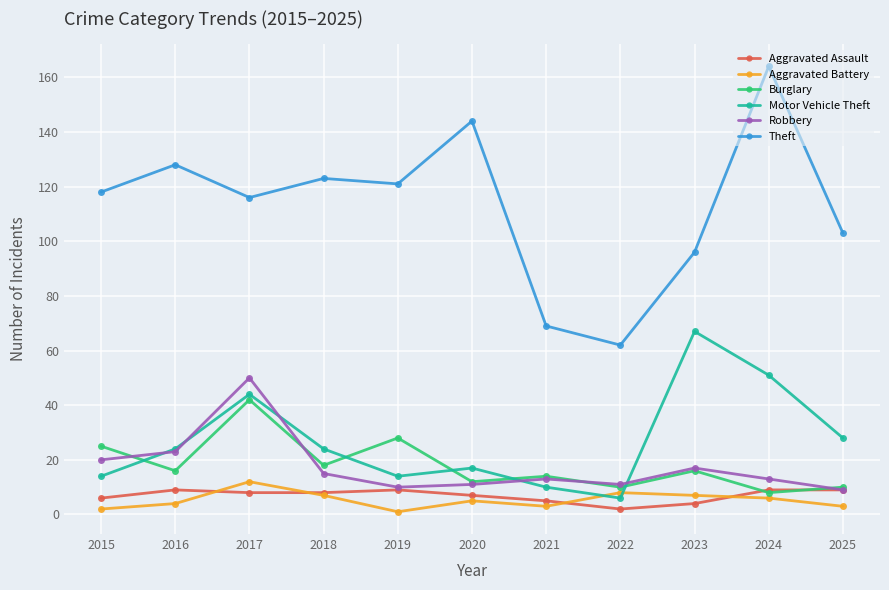

How many interior local valleys does the Motor Vehicle Theft series have?

2